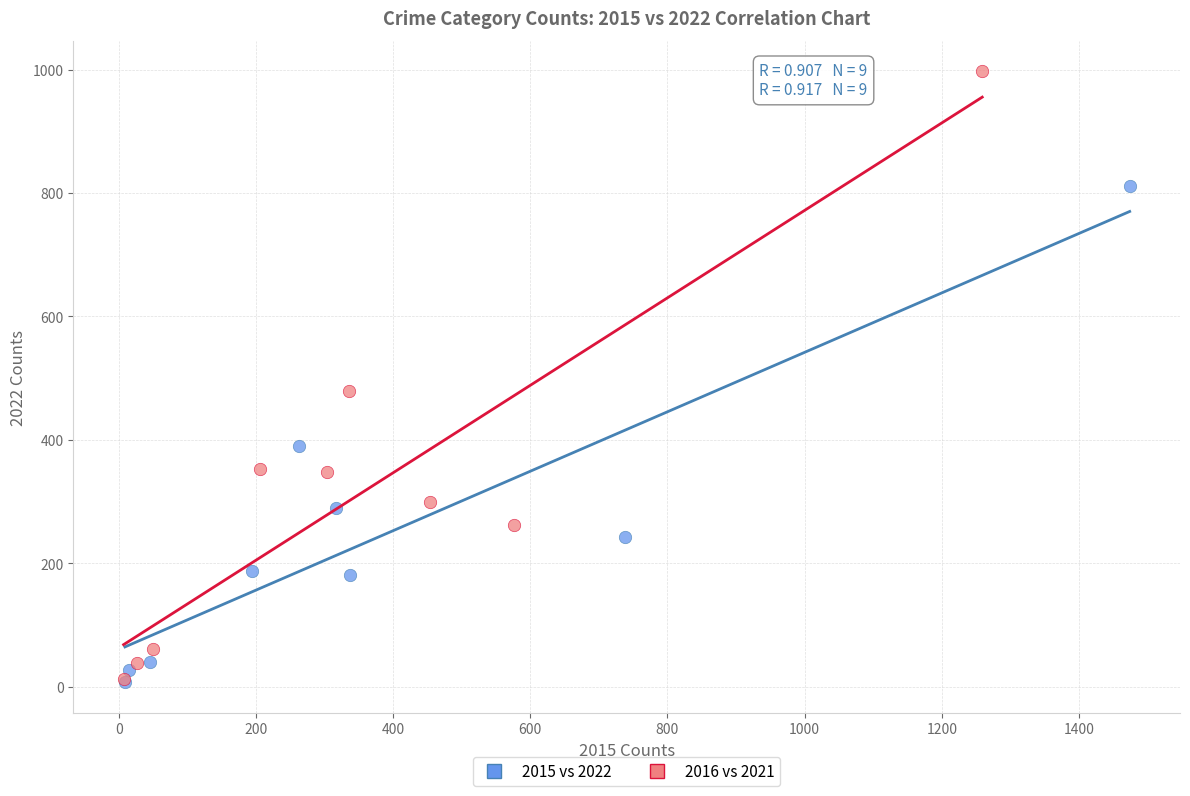

Which series has the largest Y range (max minus min)?

2016 vs 2021